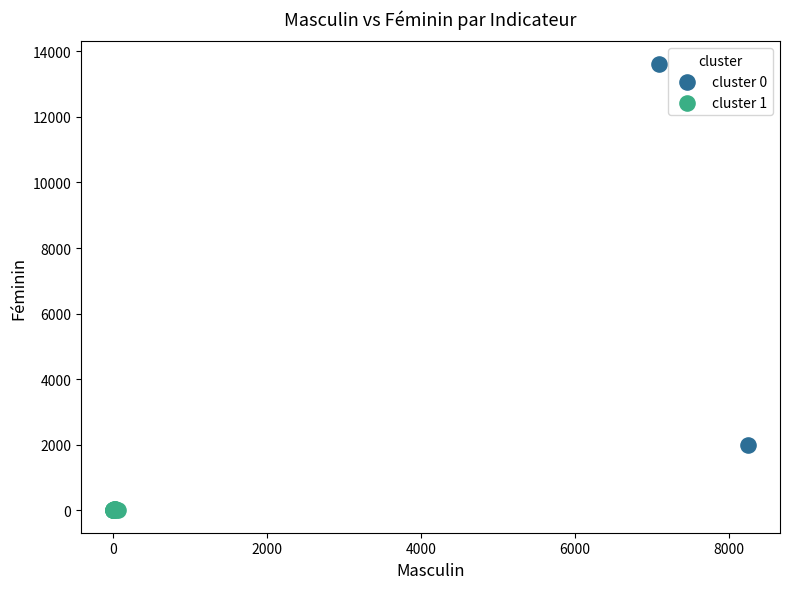

Which series reaches the maximum Y coordinate?

cluster 0